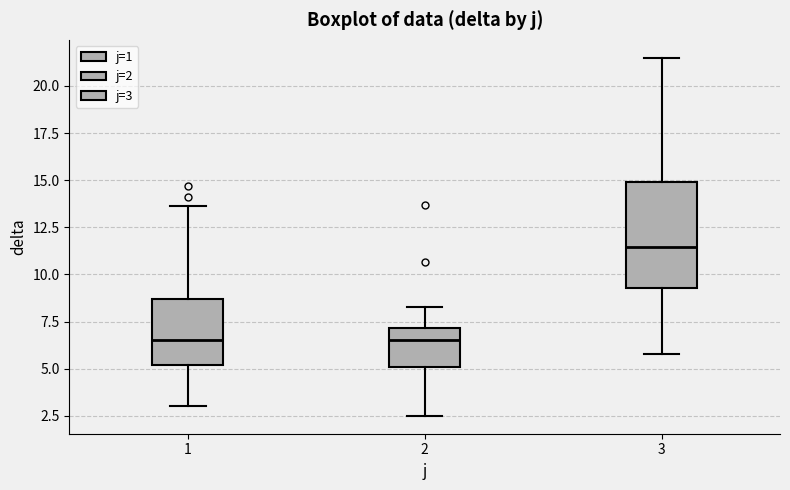

Reading left to right, transcribe this box plot: for each box, give where its median line is, the range the box spans, and where its two whiskers end, as read against the y-axis. The values are not printed on the chart, so give them approximately, as read against the axis.

1: median 6.5, box 5.0 to 8.5, whiskers 3.0 to 13.5
2: median 6.5, box 5.0 to 7.0, whiskers 2.5 to 8.5
3: median 11.5, box 9.5 to 15.0, whiskers 6.0 to 21.5